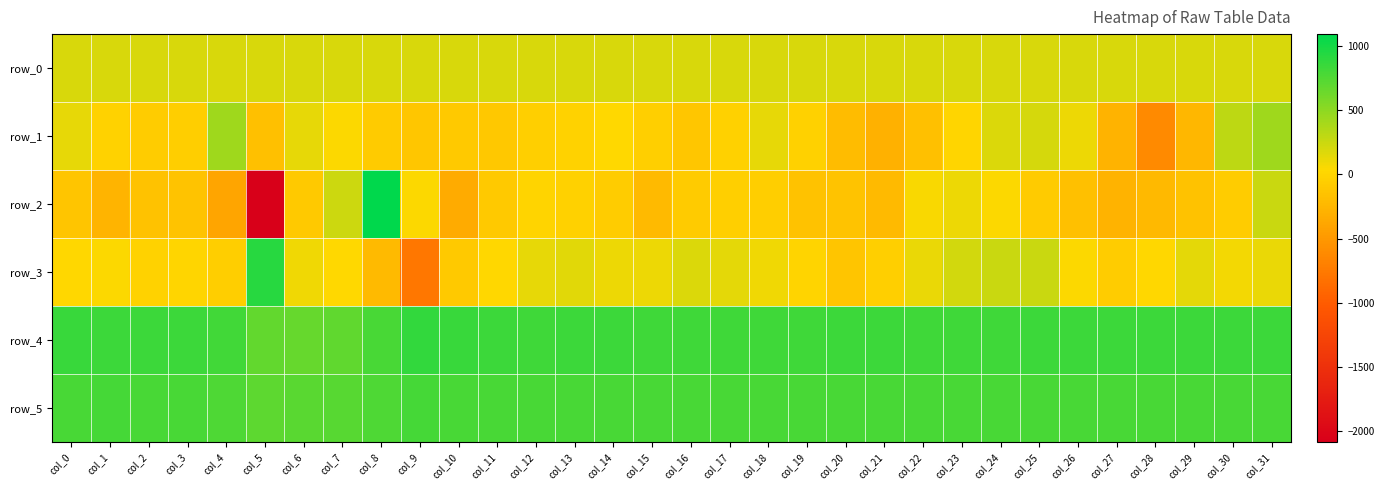

At which label does row_5 first exceed 788?

col_0